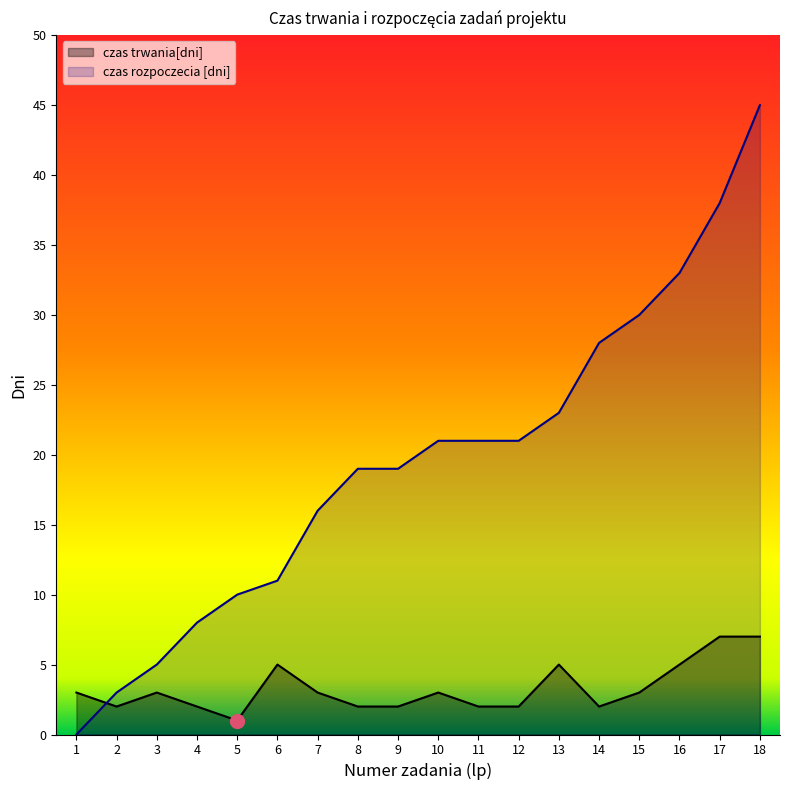

Rank the series by their maximum value, from lowest to highest.

czas trwania[dni], czas rozpoczecia [dni]